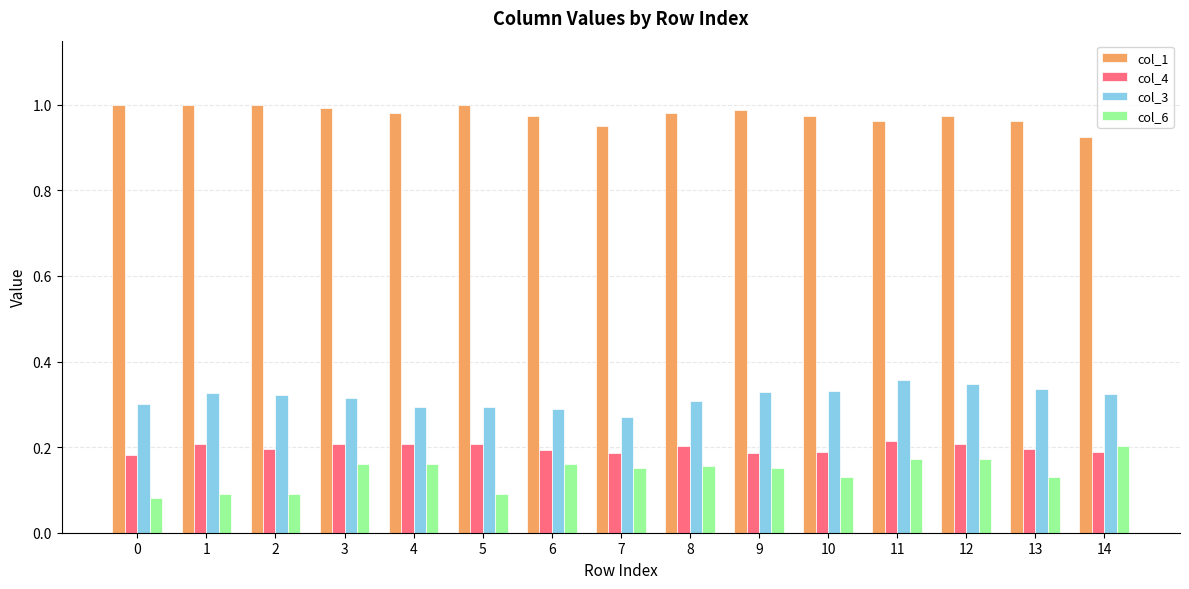

What is the sum of all col_1 values?

14.7